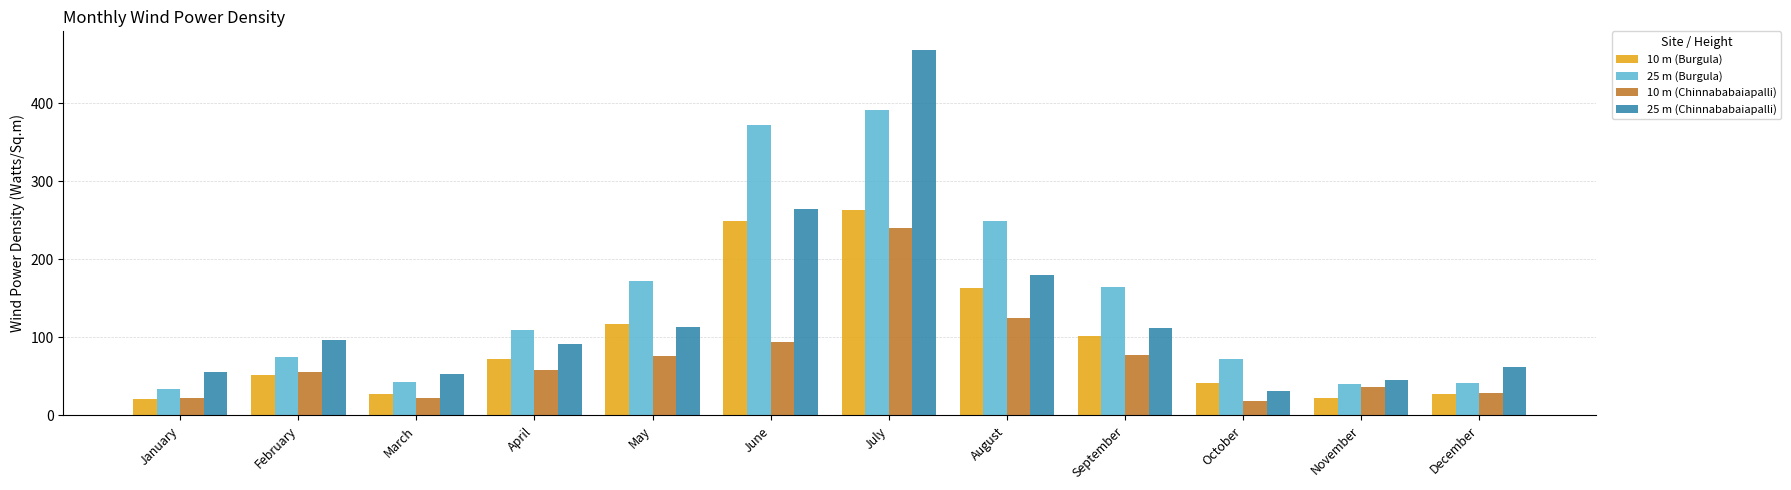

What is the smallest value displayed?

19